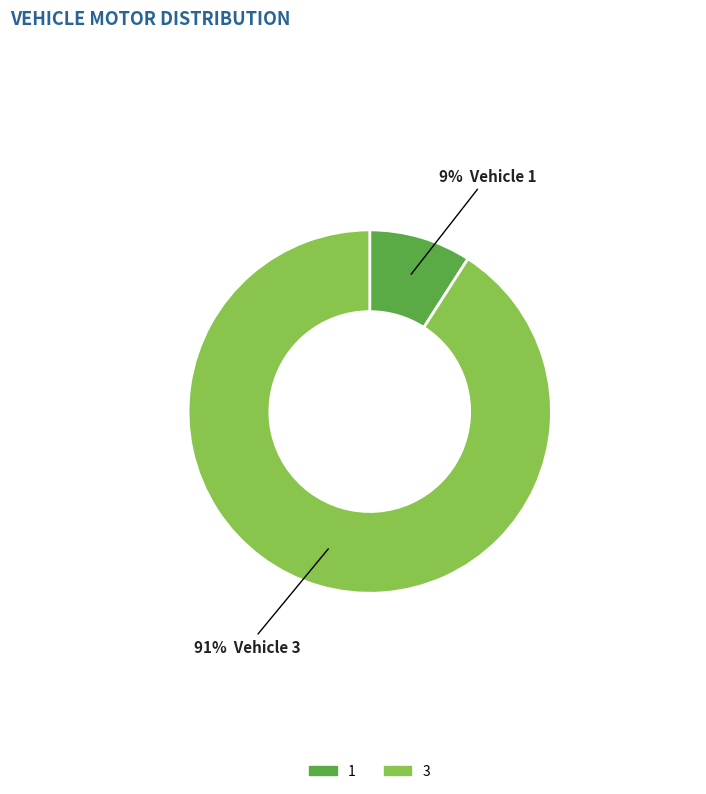

To the nearest percent, what percentage of the pie is 1?

9%